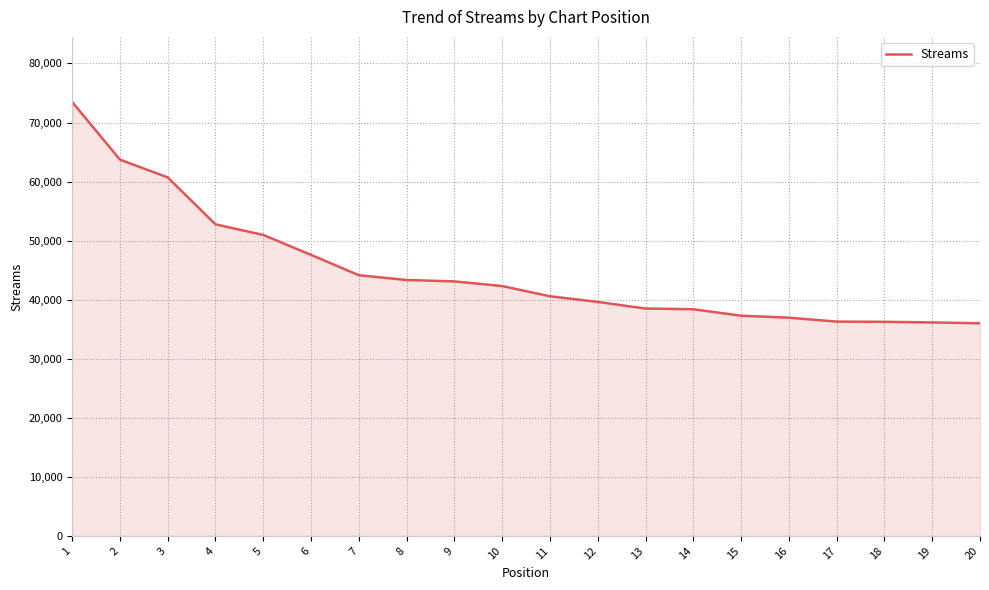

What is the difference between the maximum and minimum values?

37476